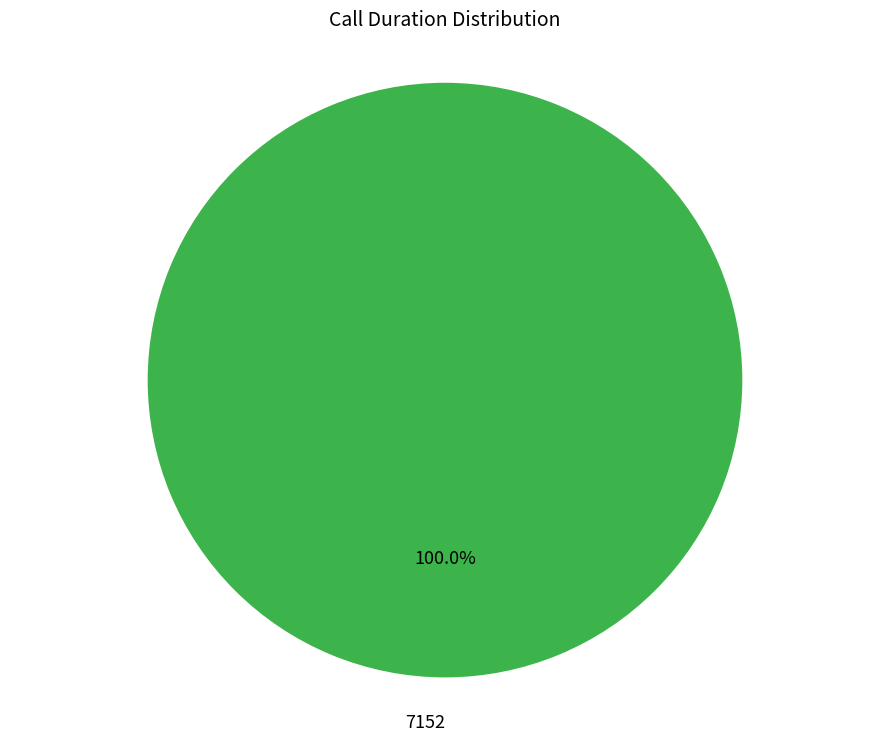

How many segments does this pie chart have?

1